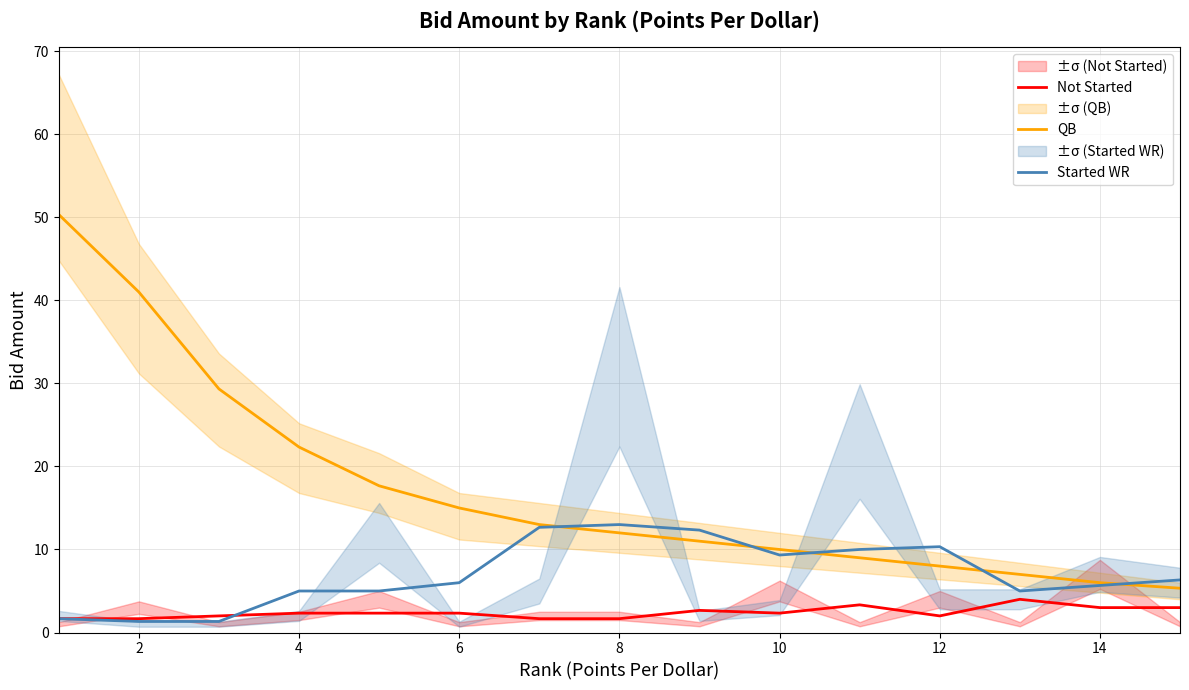

The Not Started series shows 2.3 at 10. True or false?

True